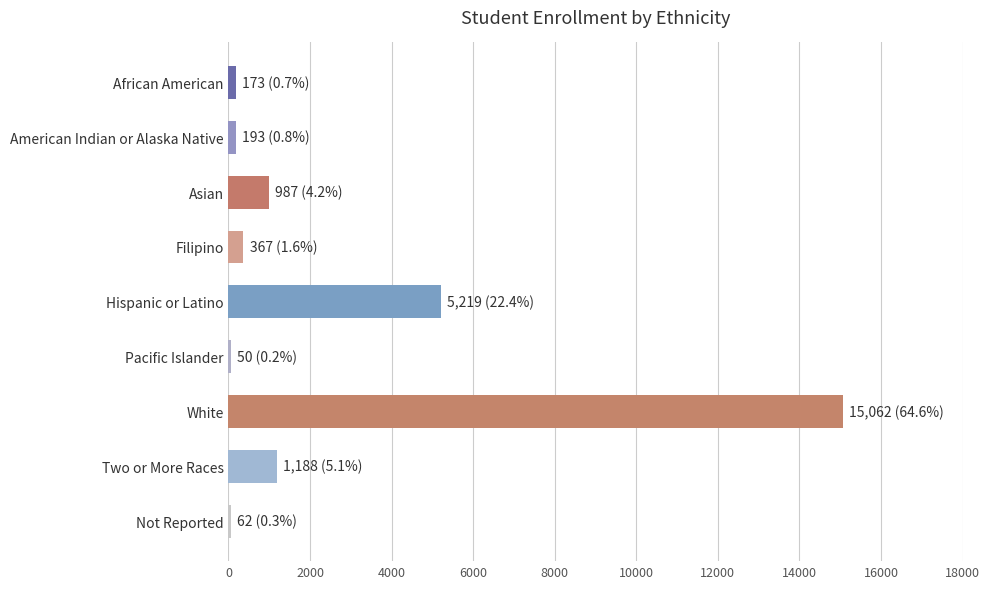

Which has a higher value, Hispanic or Latino or Two or More Races?

Hispanic or Latino